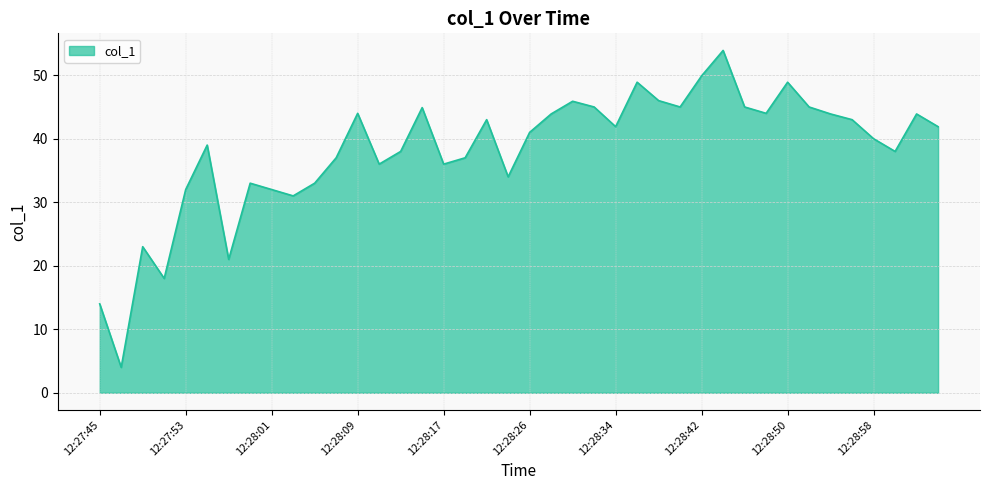

What is the smallest value displayed?

4.0